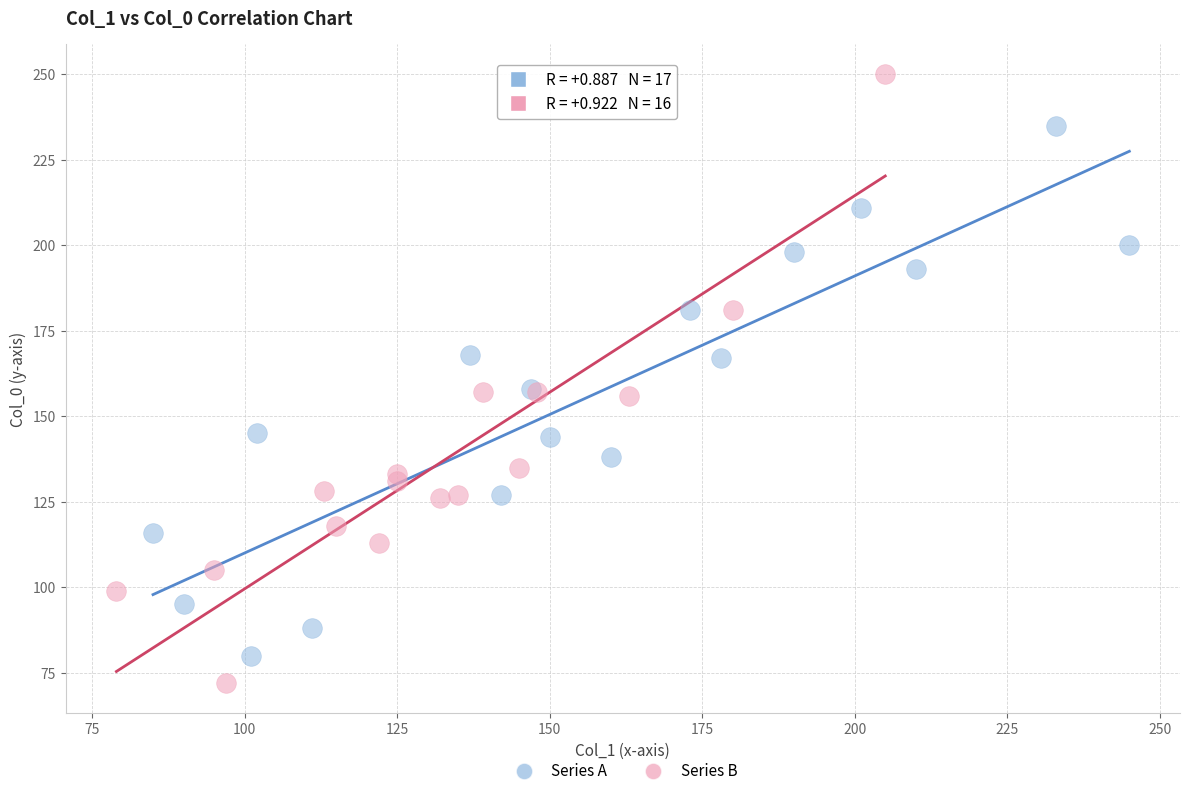

Which series reaches the minimum Y coordinate?

Series B